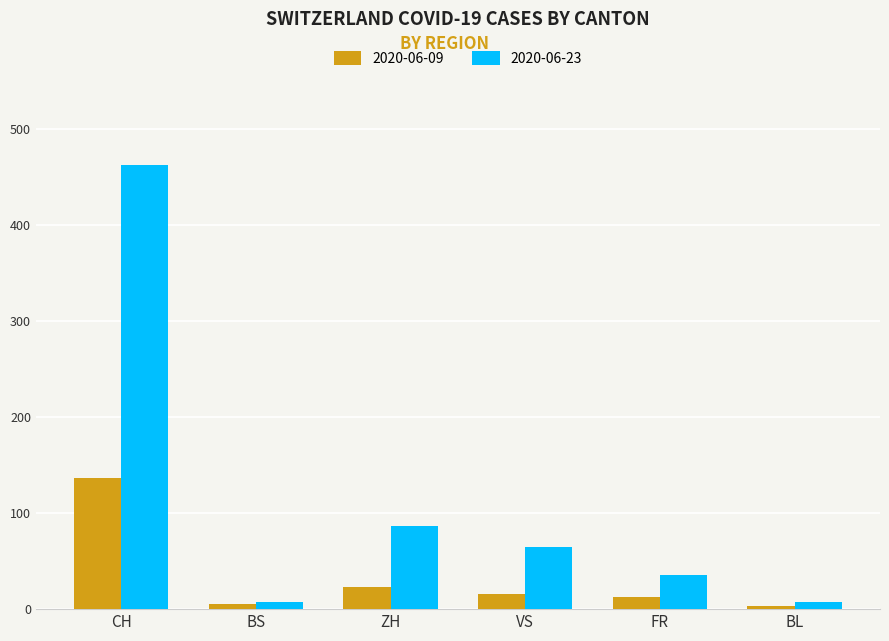

True or false: 2020-06-09 has a value of 87 at CH.

False